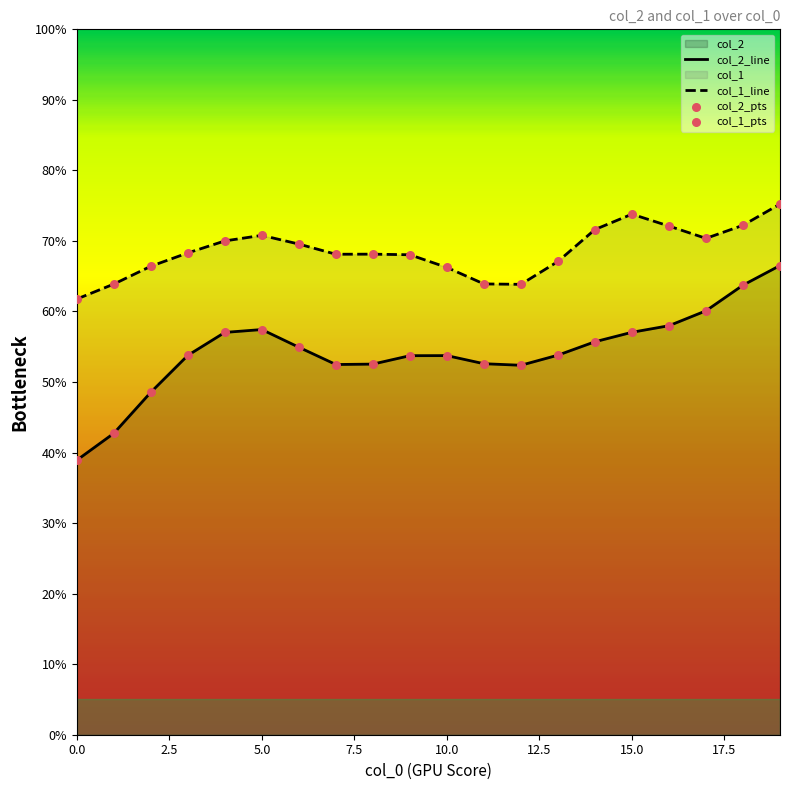

Which series has the largest total across all categories?

col_1_line